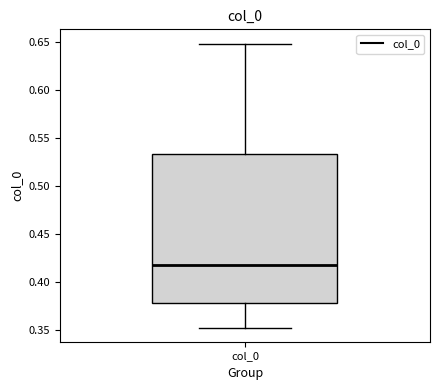

Read this box plot against the y-axis: the position of the median line, the range covered by the box, and the ends of both whiskers. The values are not printed on the chart, so give them approximately, as read against the axis.

median 0.420, box 0.380 to 0.535, whiskers 0.355 to 0.650